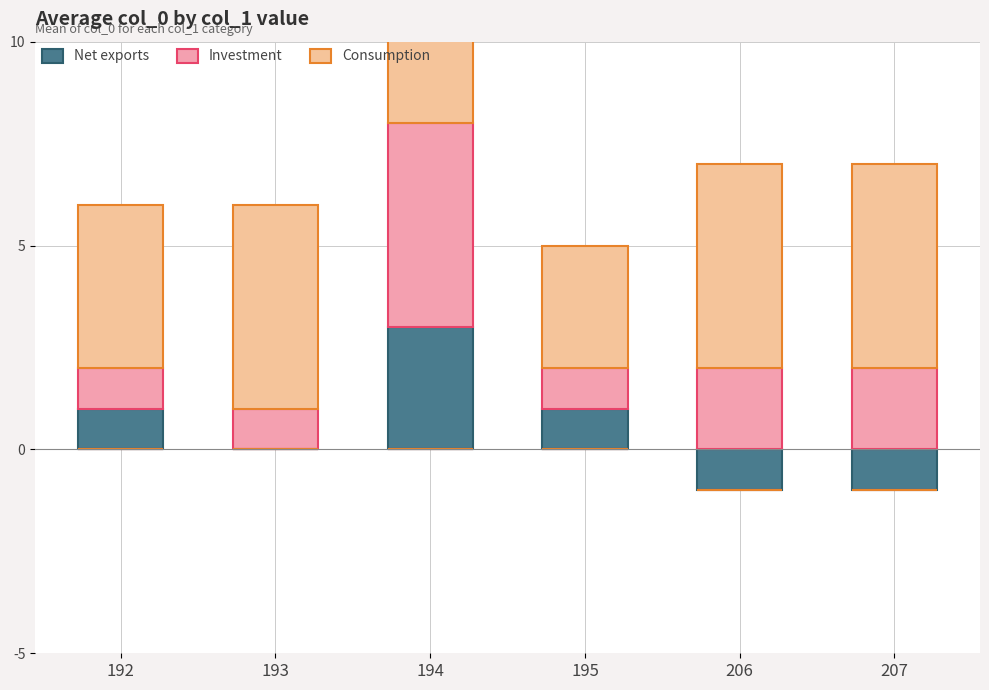

List the series in order of their peak value, highest first.

Consumption, Investment, Net exports